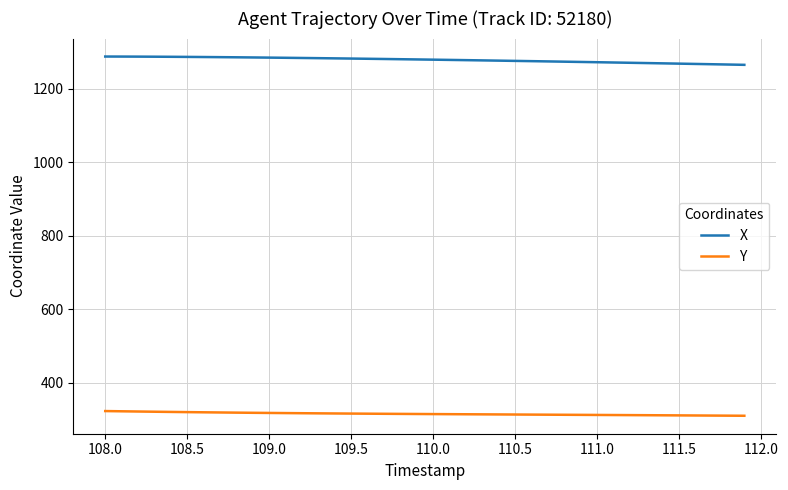

Which series has the largest total across all categories?

X